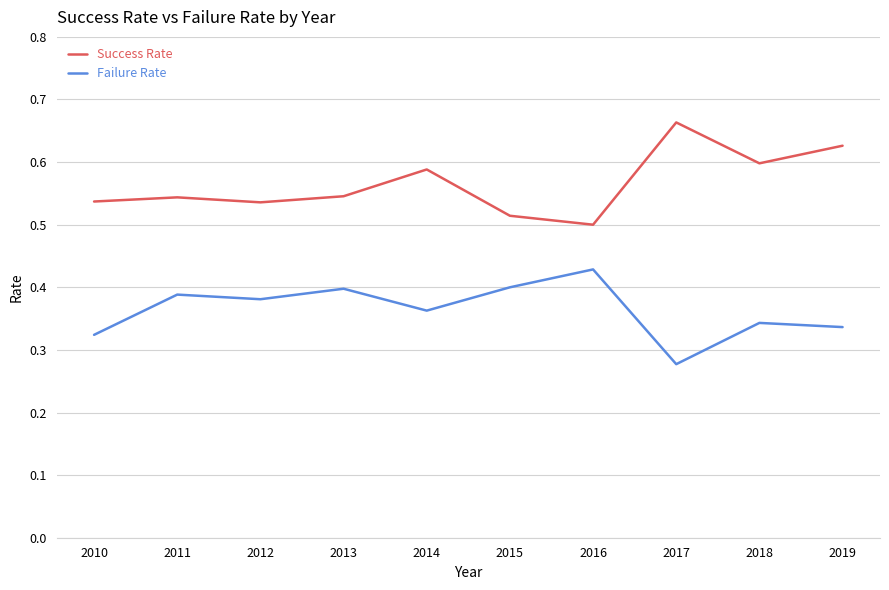

Count the Success Rate values in the range 0 to 1.

10